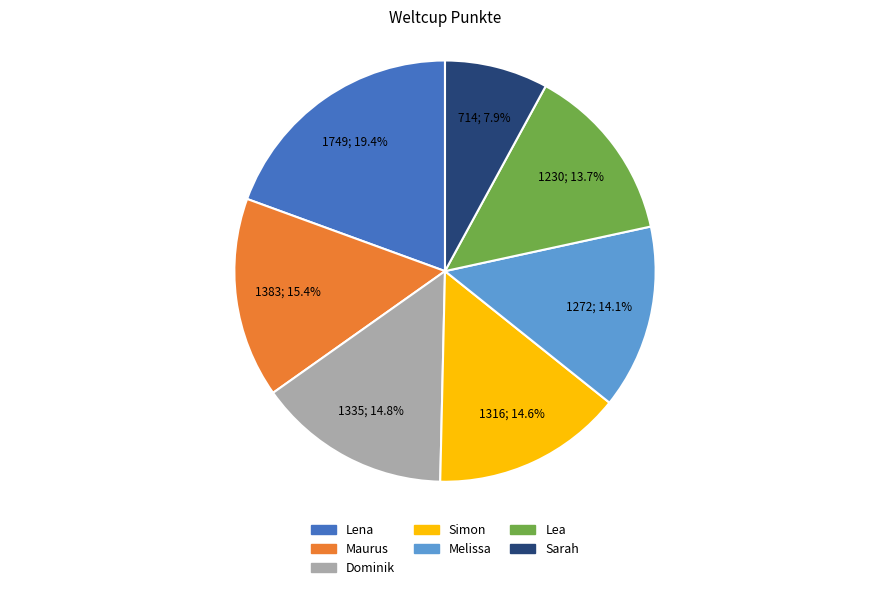

Is there a majority slice in this chart?

No